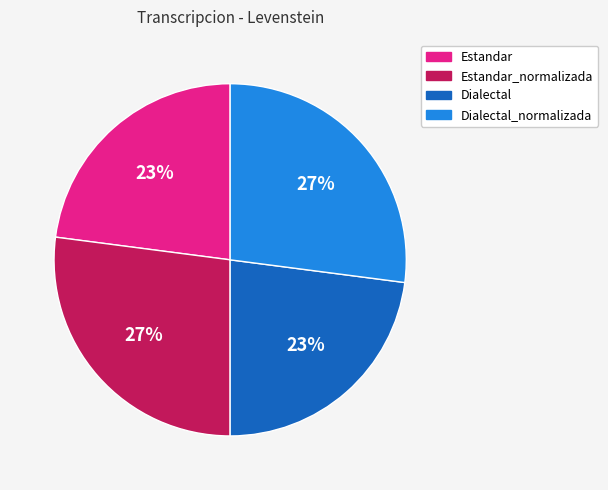

True or false: Estandar_normalizada accounts for 14% of the total.

False